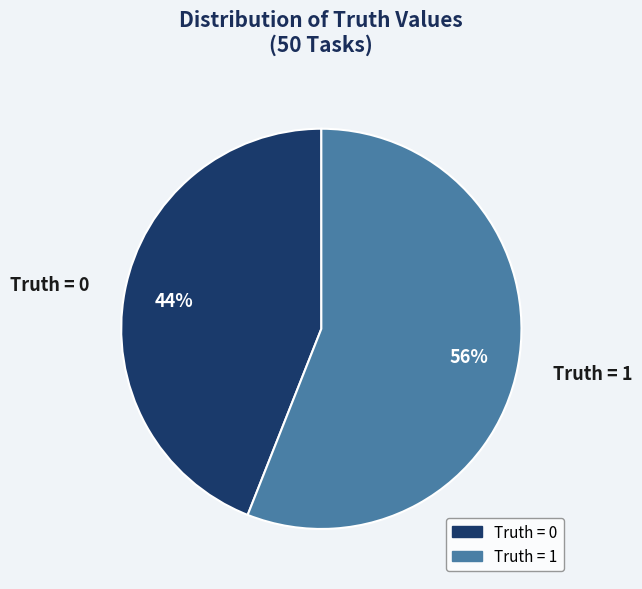

Approximately how many times larger is the value at Truth = 1 compared to Truth = 0?

1.3